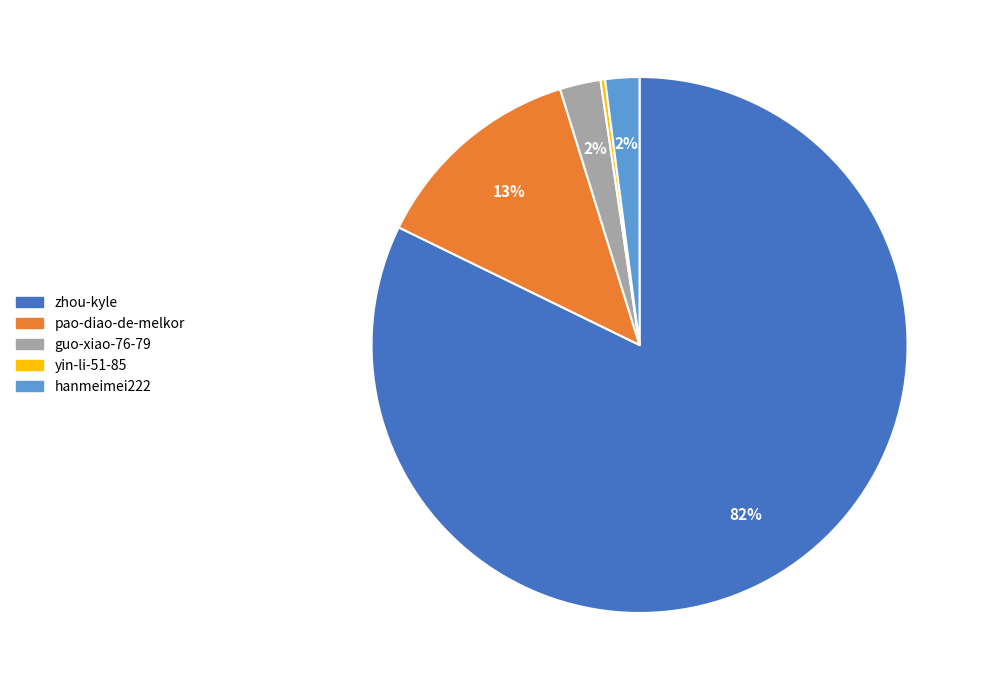

To the nearest percent, what is the difference between the hanmeimei222 and pao-diao-de-melkor slice percentages?

11%